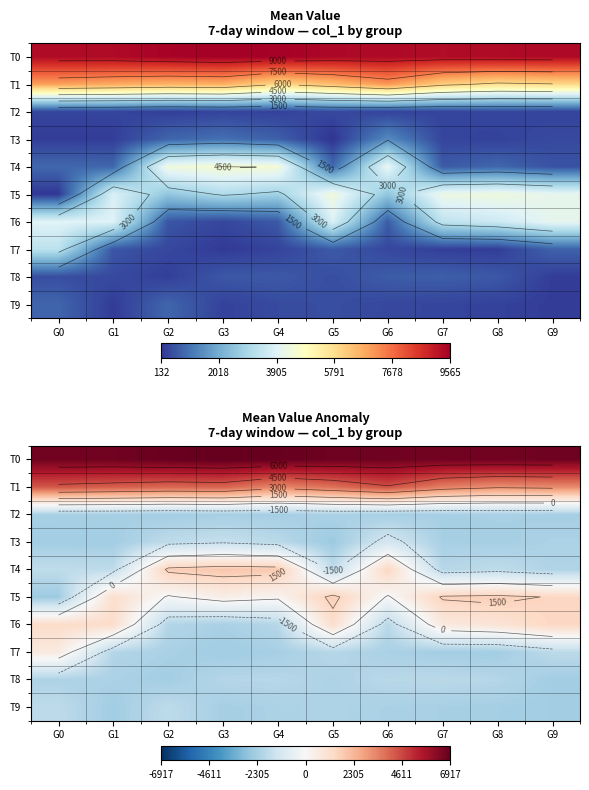

The value of T9 at G2 is -1789.1. True or false?

True